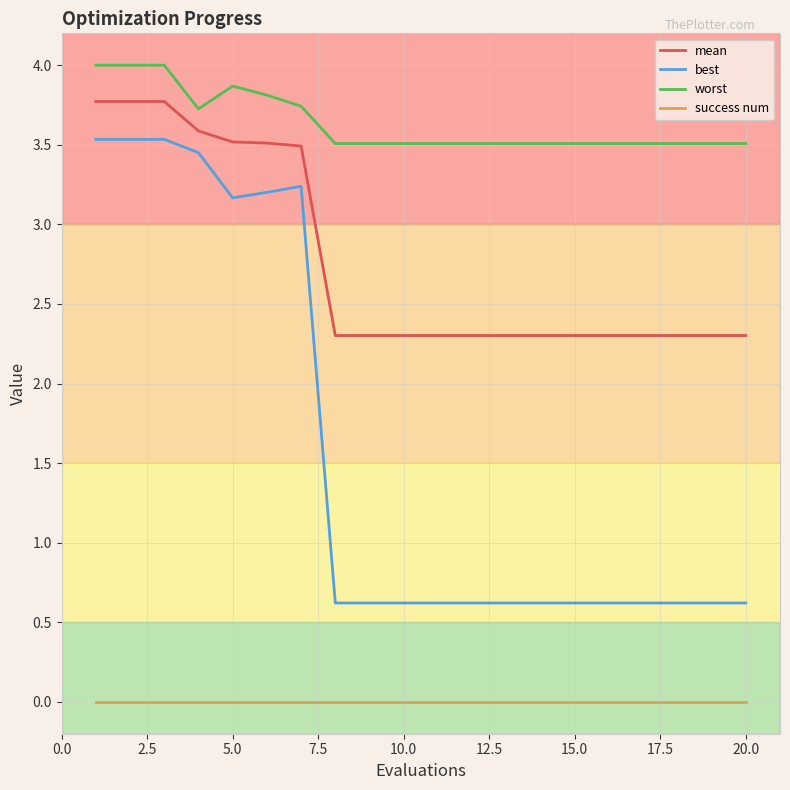

What are all the series names shown in the legend?

mean, best, worst, success num